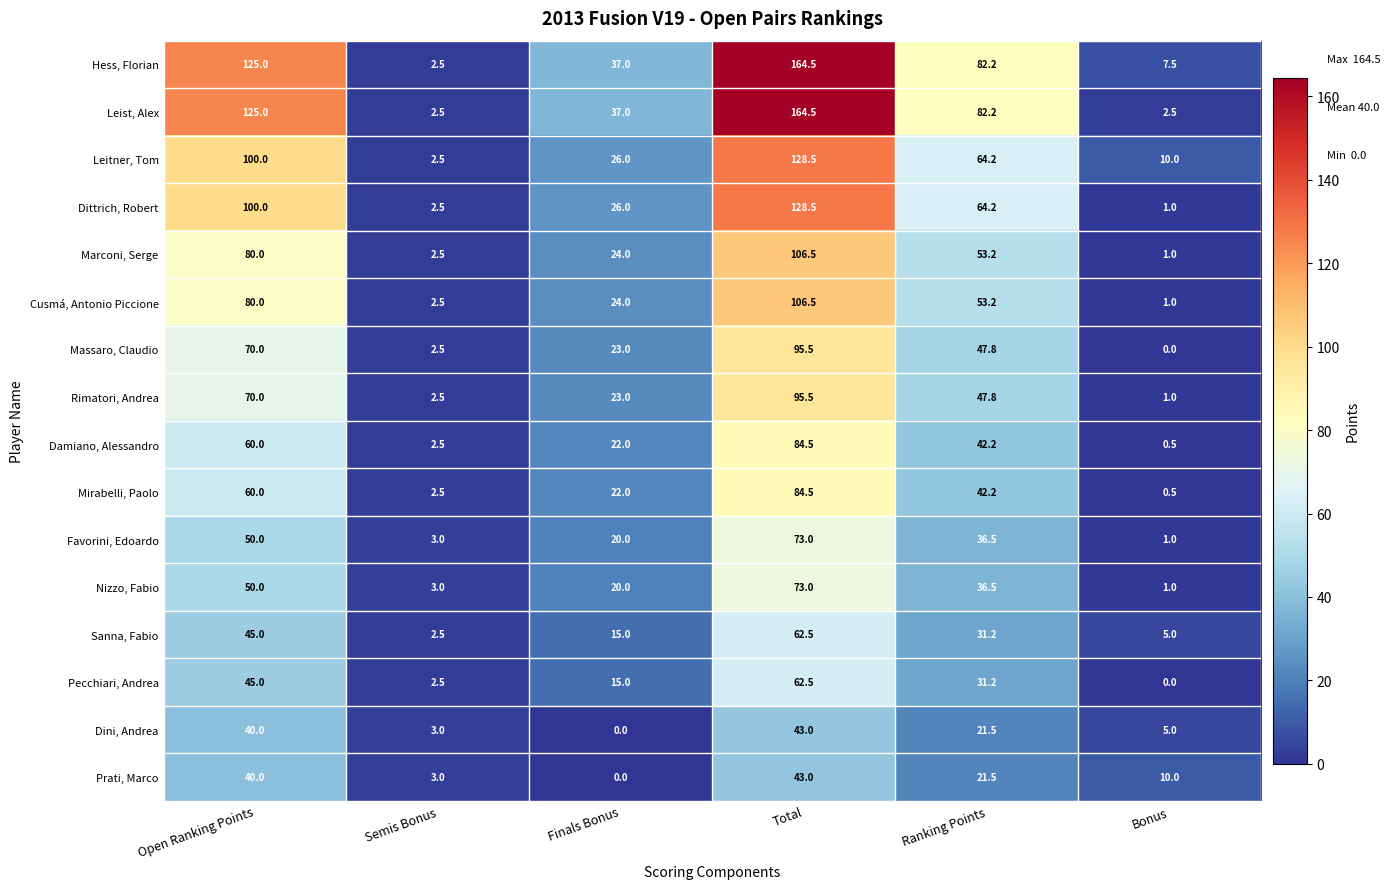

What is the total value across all series at Ranking Points?

757.6